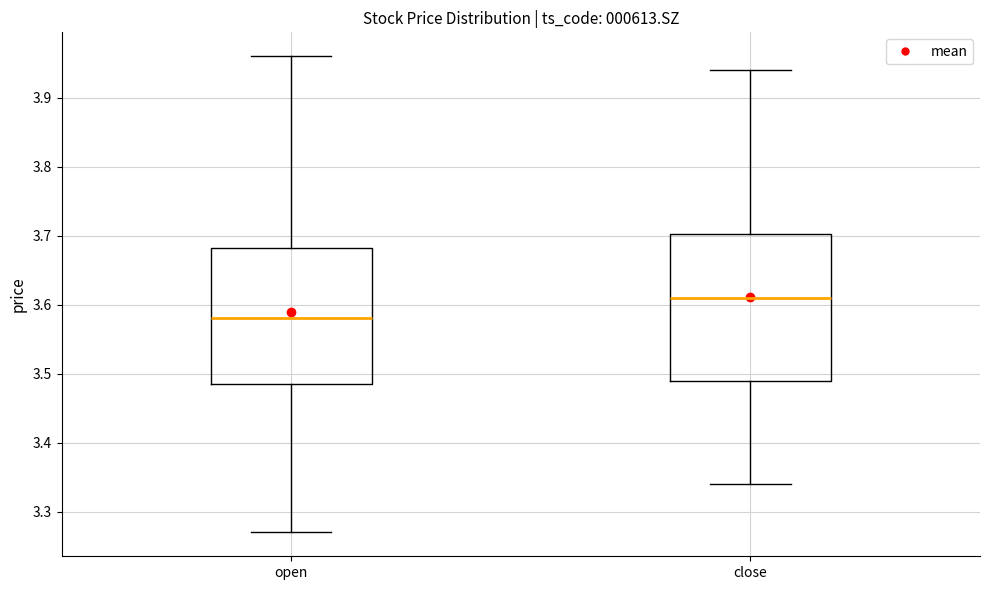

Reading left to right, read every box against the y-axis: the position of its median line, the range the box covers, and the ends of its whiskers. The values are not printed on the chart, so give them approximately, as read against the axis.

open: median 3.58, box 3.49 to 3.68, whiskers 3.27 to 3.96
close: median 3.61, box 3.49 to 3.70, whiskers 3.34 to 3.94